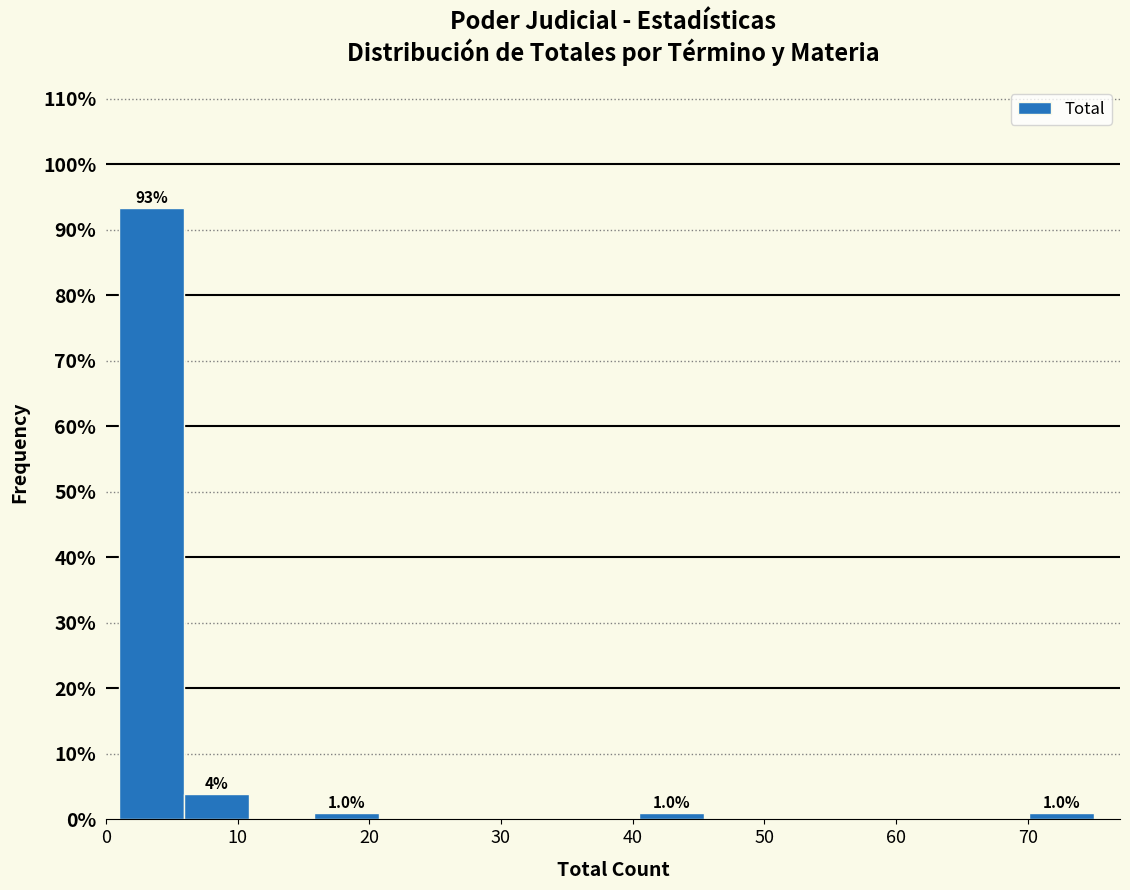

Which range on the x-axis has the tallest bar?

1 to 6